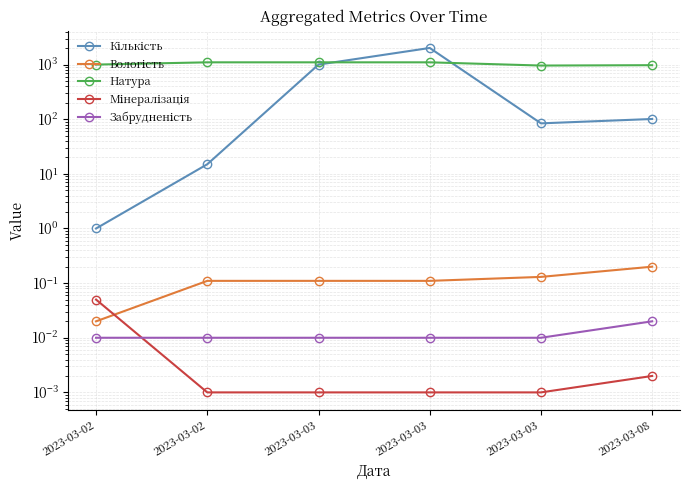

What is the highest value of the Кількість series?

2015.0